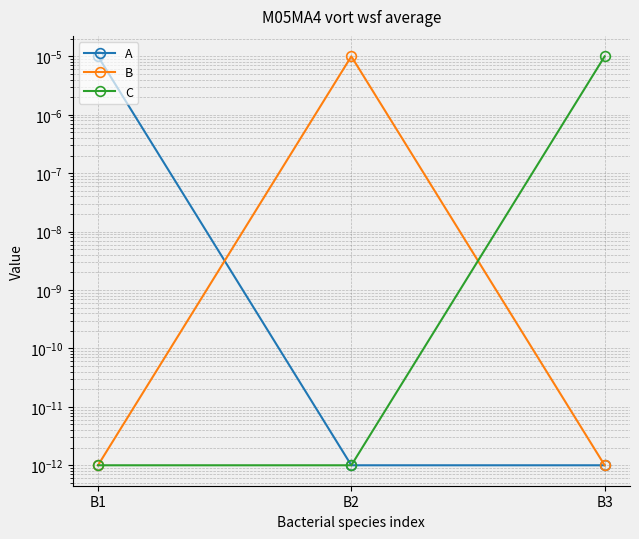

Which series has the largest range (max minus min)?

A